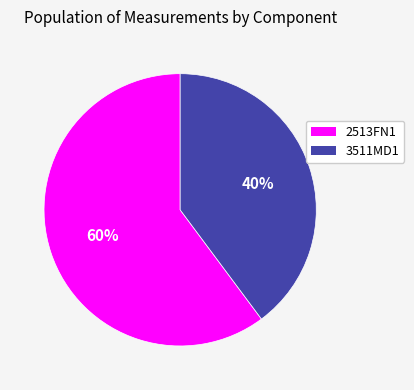

Which category has the smallest portion of the pie?

3511MD1